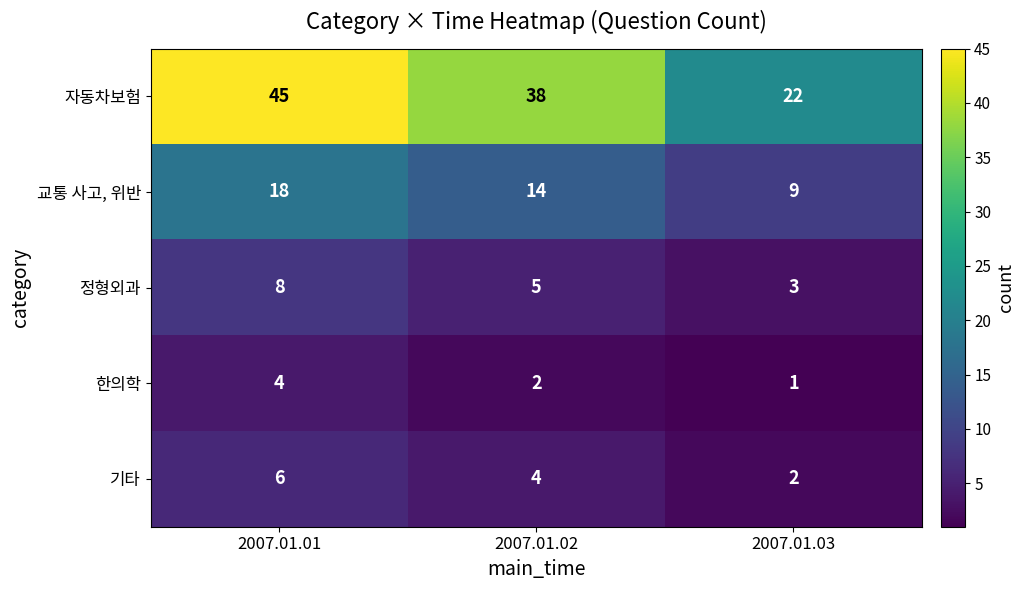

Which series has the widest spread of values?

자동차보험